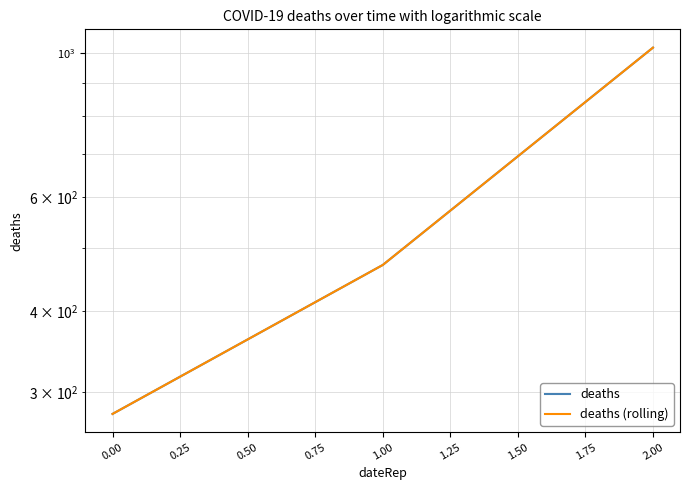

Reading left to right, transcribe all the data shown in this chart.

deaths: 277.8	471.4	1020.0
deaths (rolling): 277.8	471.4	1020.0